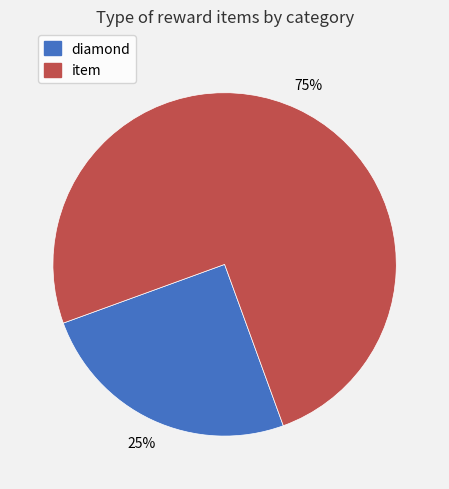

To the nearest percent, what percentage of the pie is item?

75%